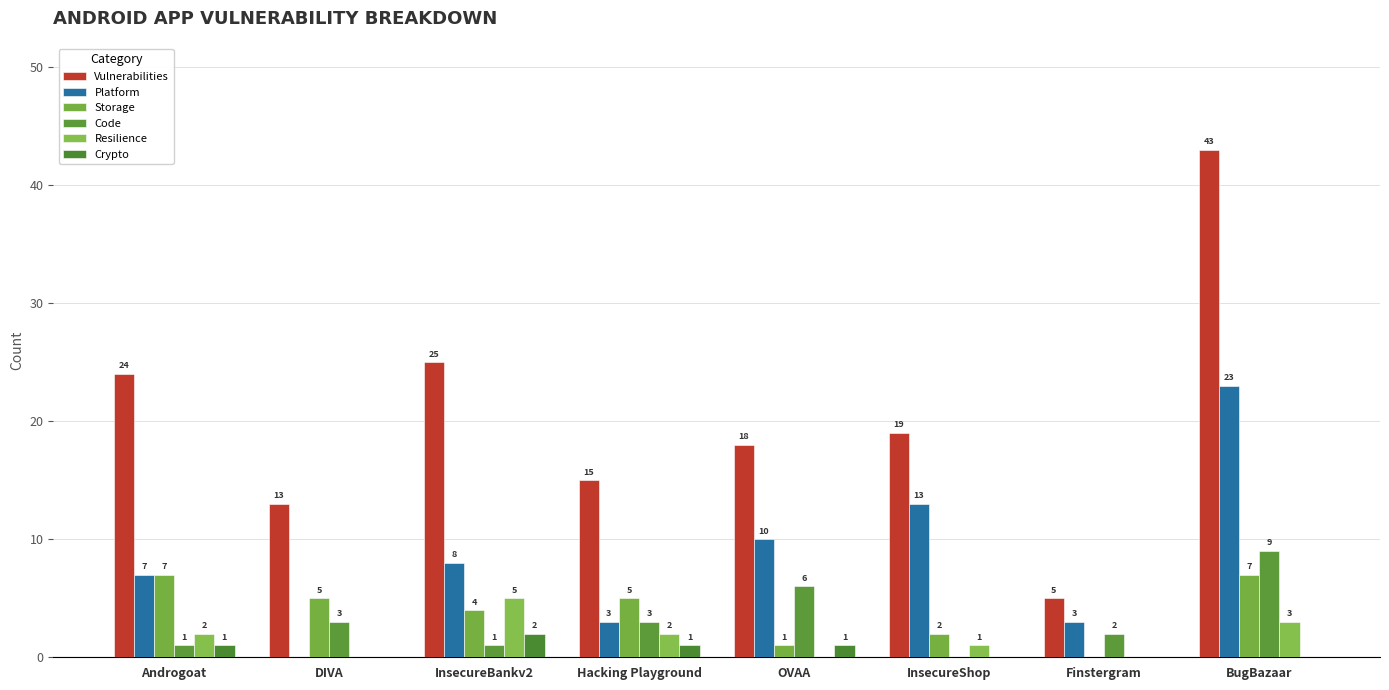

At which label is Code closest to 4?

DIVA